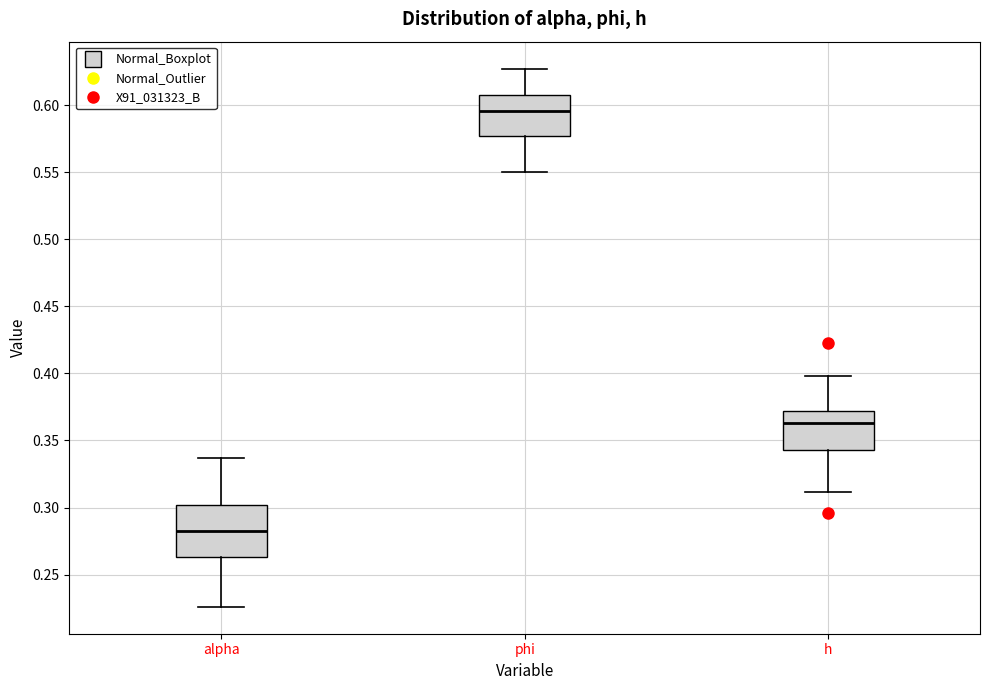

Where does the median line of the box for phi sit on the y-axis? The values are not printed on the chart, so give them approximately, as read against the axis.

0.595